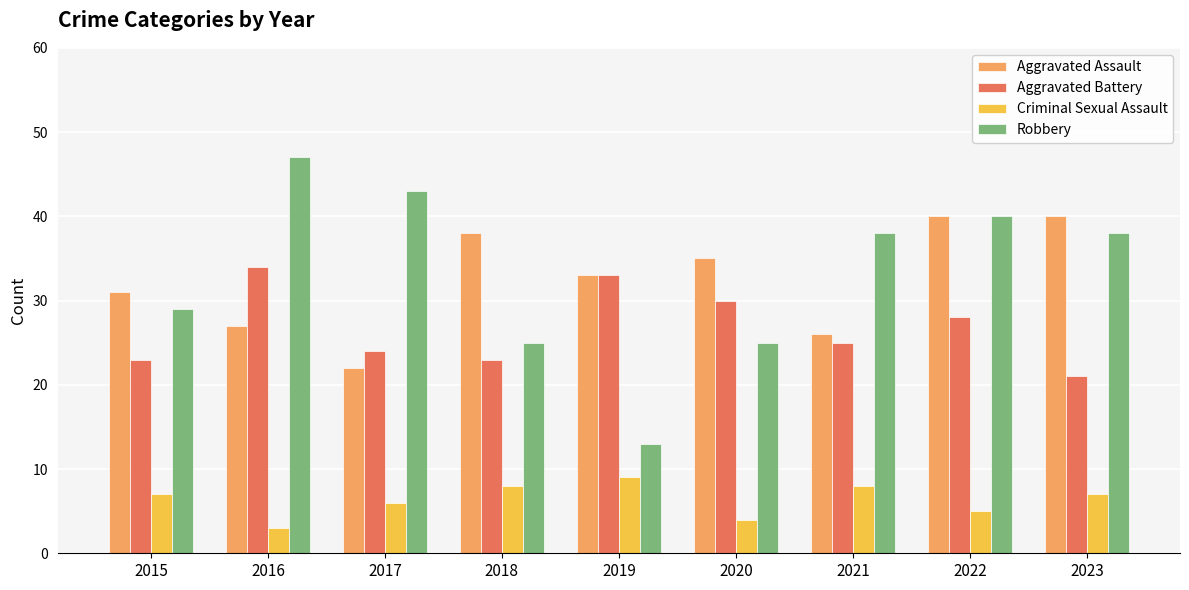

Which label corresponds to the largest value in the chart?

2016